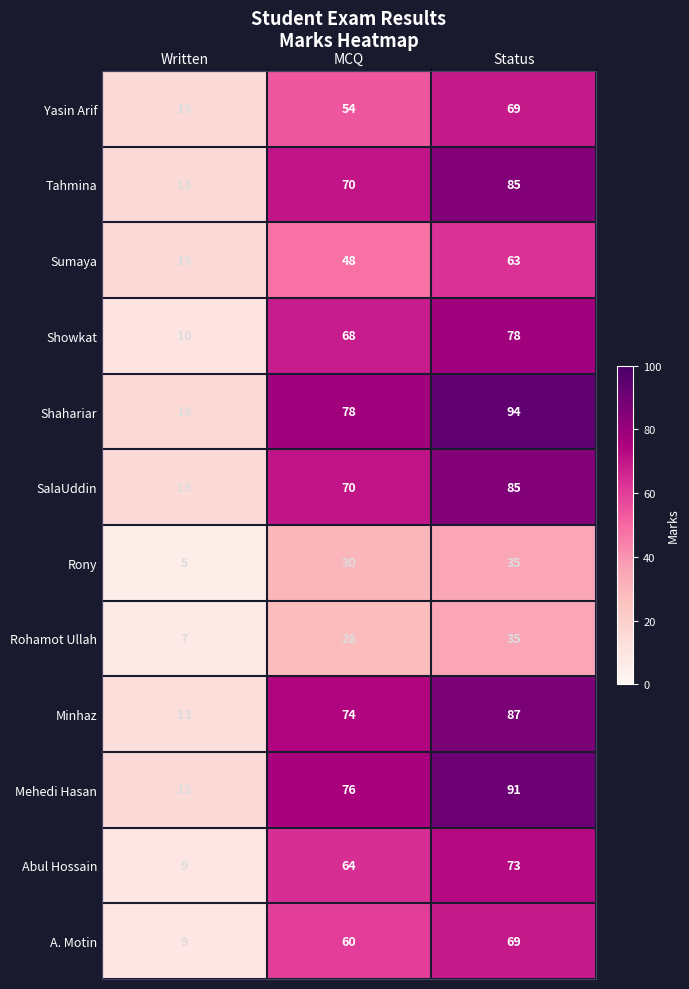

What is the minimum value shown in the chart?

5